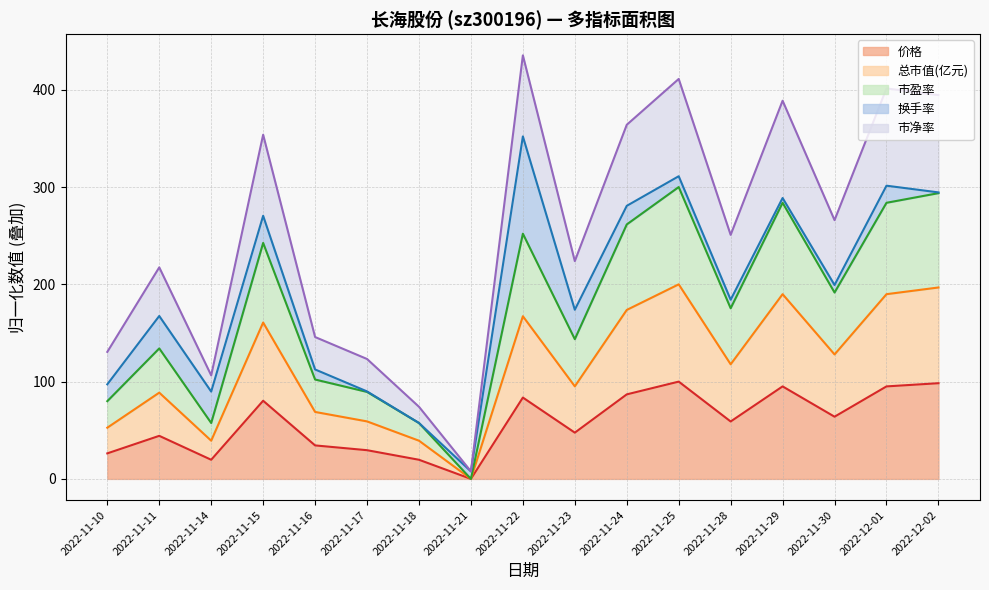

Which series has the largest range (max minus min)?

市盈率